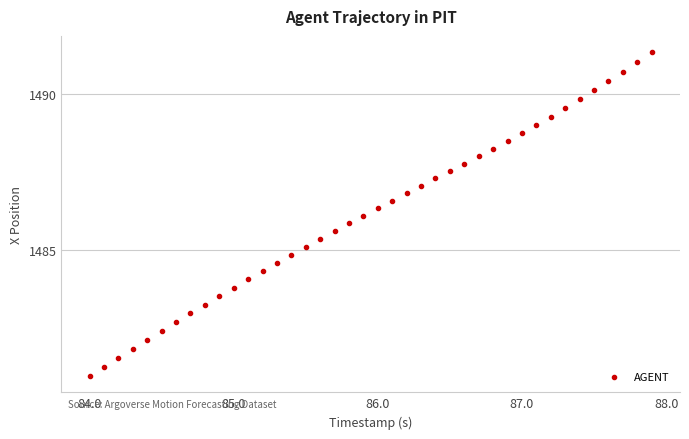

What is the range of X values (max minus min)?

3.9